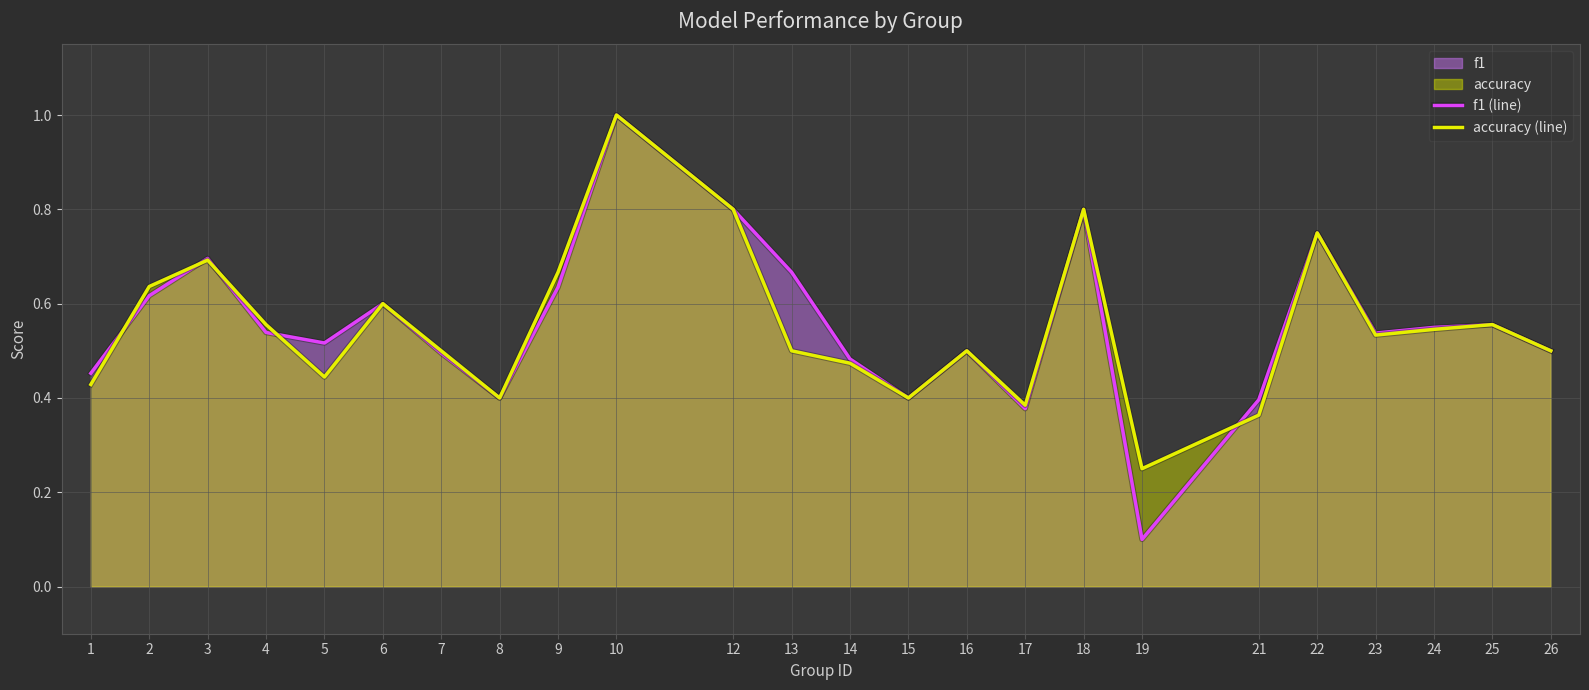

What is the difference between the maximum and minimum values in the accuracy (line) series?

0.8